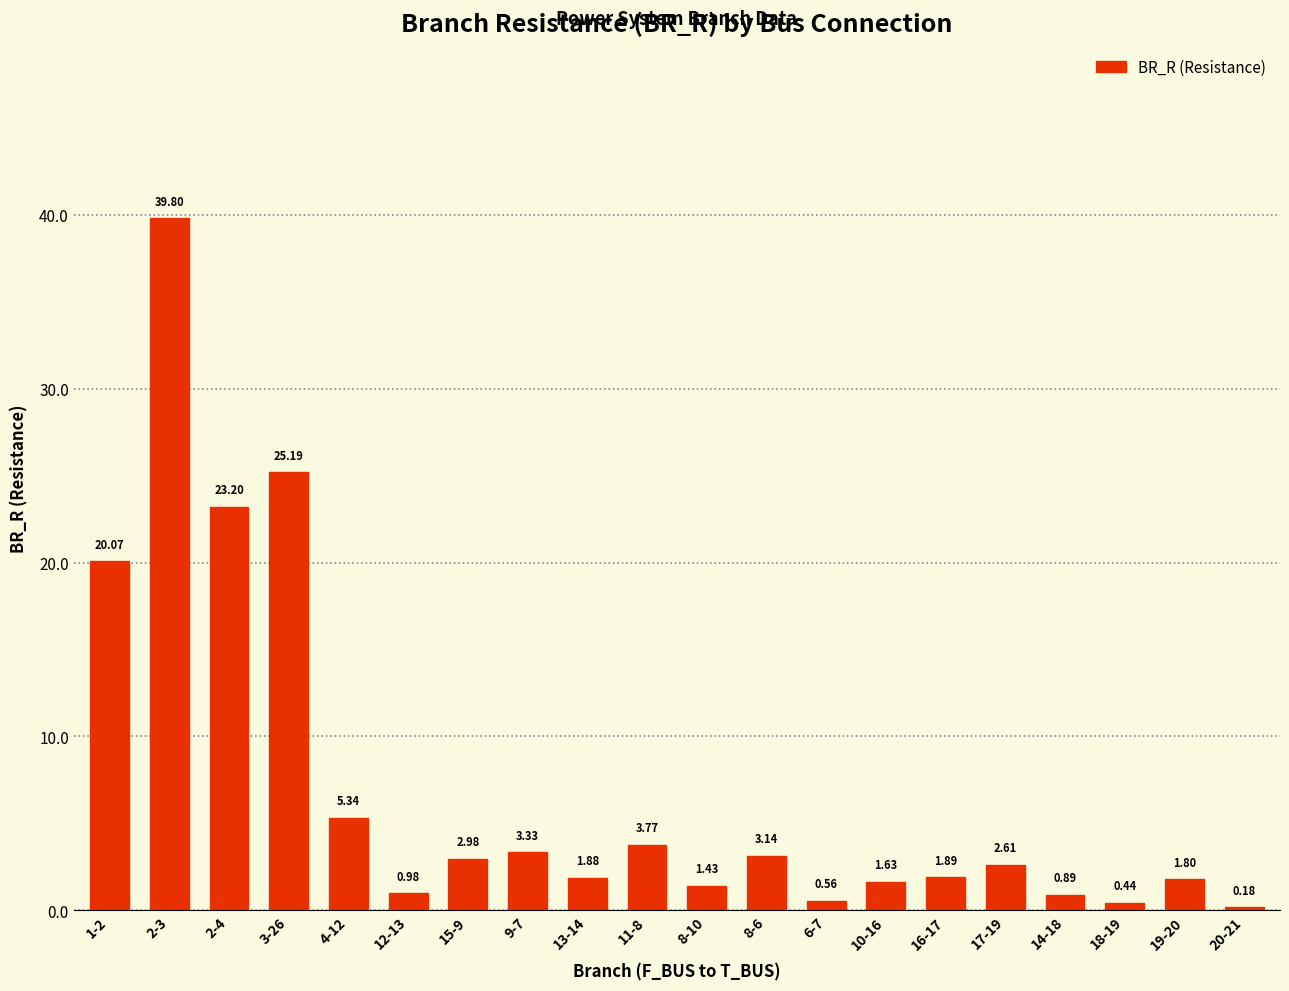

Rank the categories by value from highest to lowest.

2-3, 3-26, 2-4, 1-2, 4-12, 11-8, 9-7, 8-6, 15-9, 17-19, 16-17, 13-14, 19-20, 10-16, 8-10, 12-13, 14-18, 6-7, 18-19, 20-21